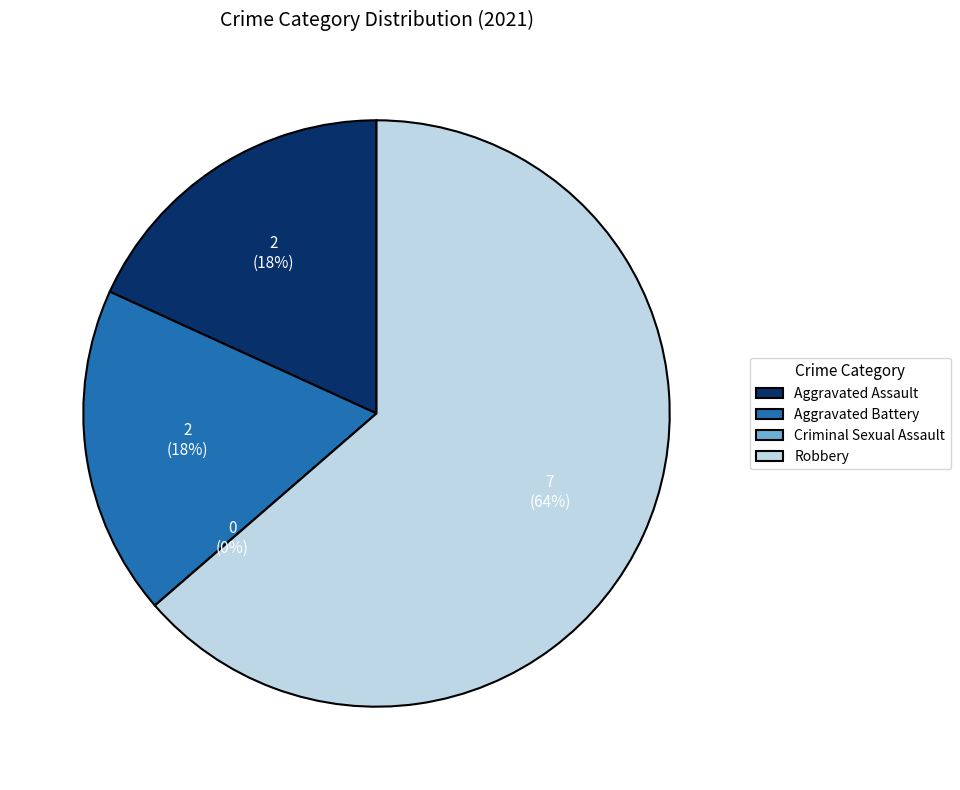

Is Criminal Sexual Assault the majority of the pie?

No